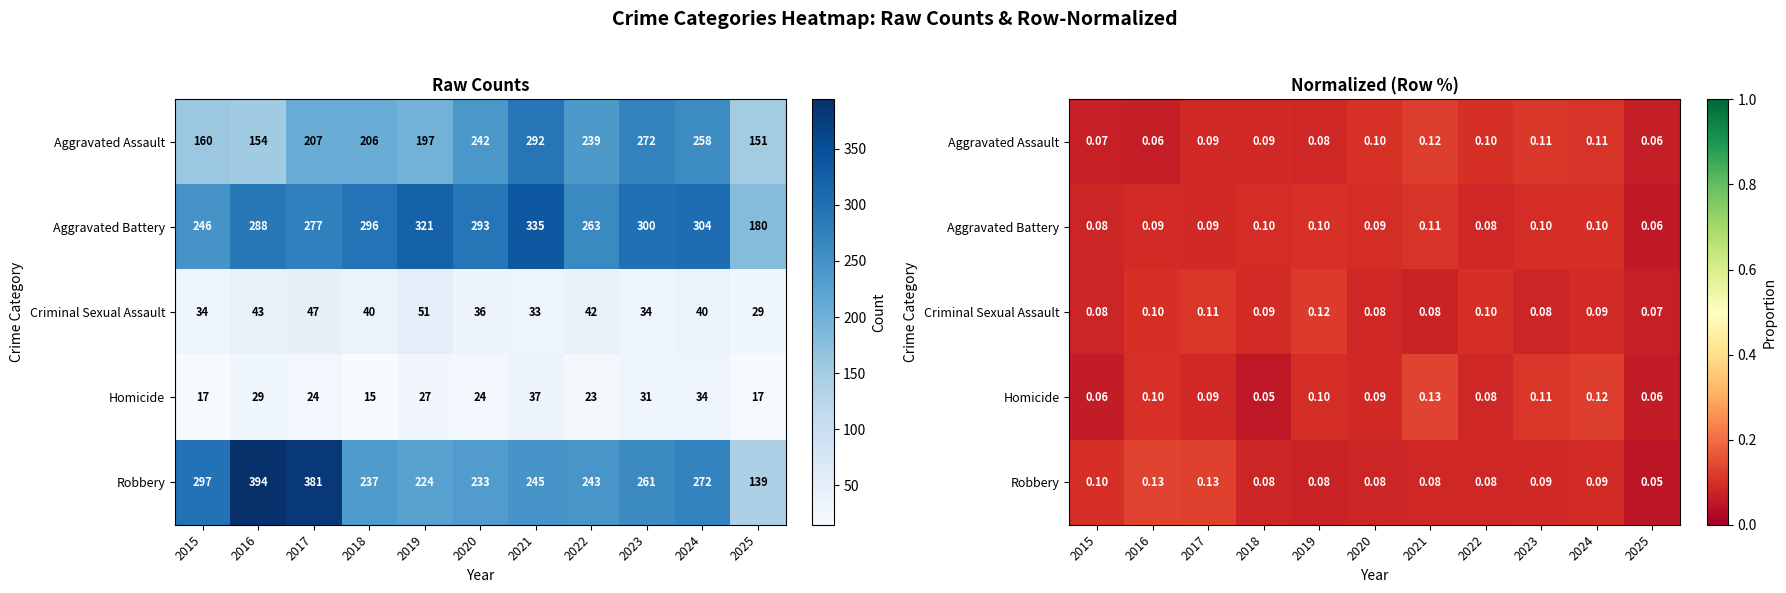

Rank the categories by Robbery value from highest to lowest.

2016, 2017, 2015, 2024, 2023, 2021, 2022, 2018, 2020, 2019, 2025